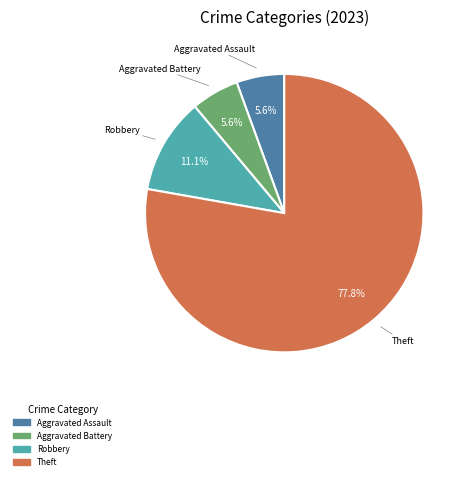

Is there any slice that represents more than half of the pie?

Yes